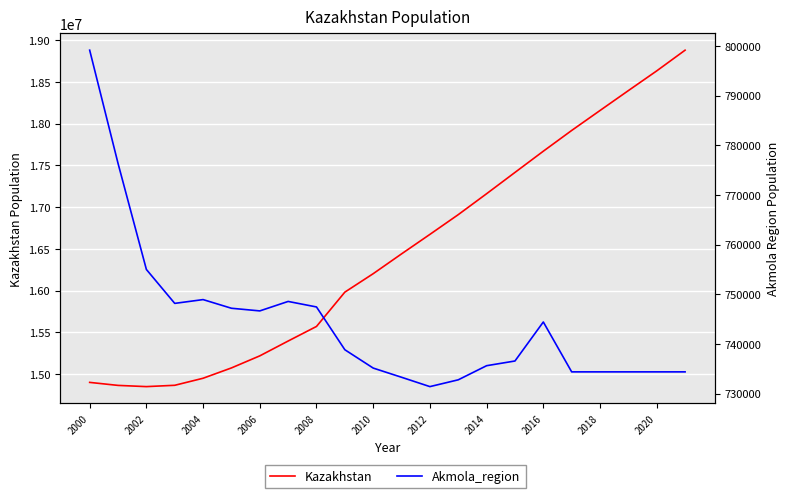

At how many categories does at least one series exceed 13662610?

22